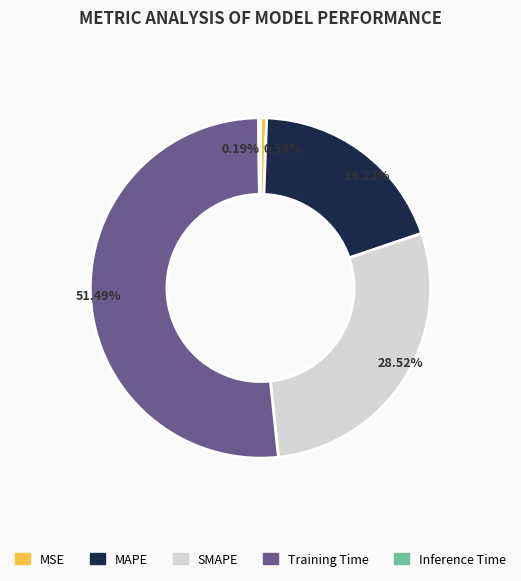

What is the largest slice in the pie chart?

Training Time